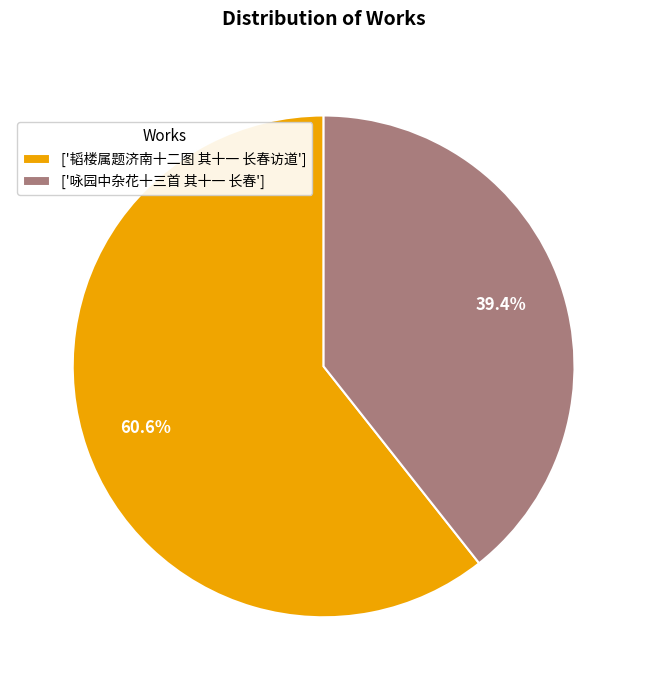

Which category has the smallest portion of the pie?

['咏园中杂花十三首 其十一 长春']